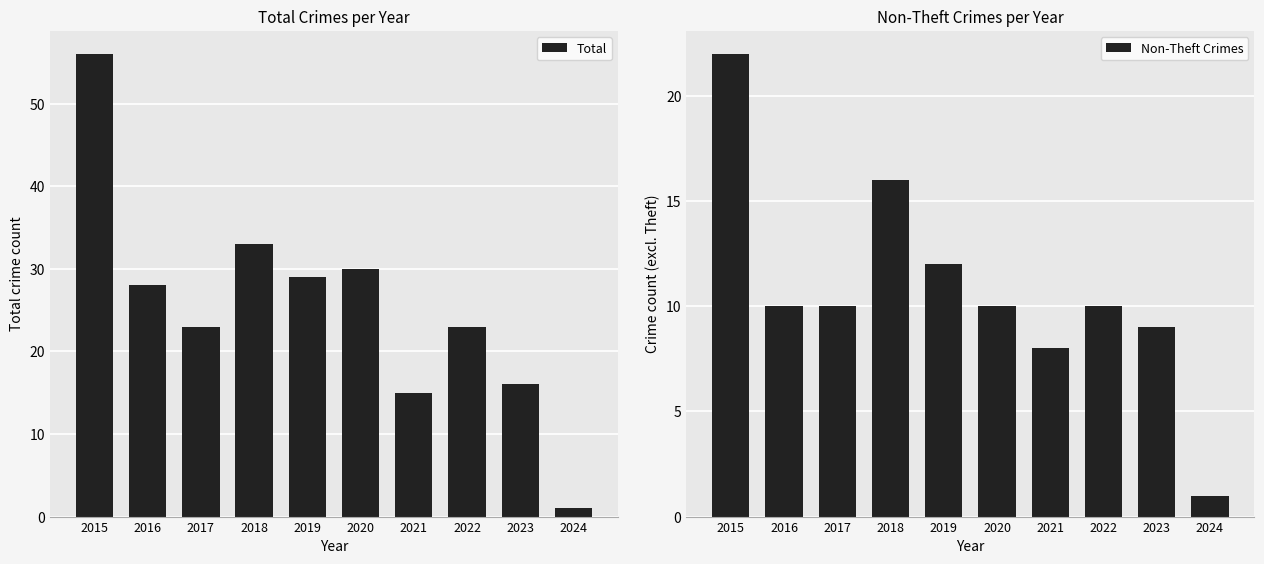

Which category has the highest value in the Non-Theft Crimes series?

2015